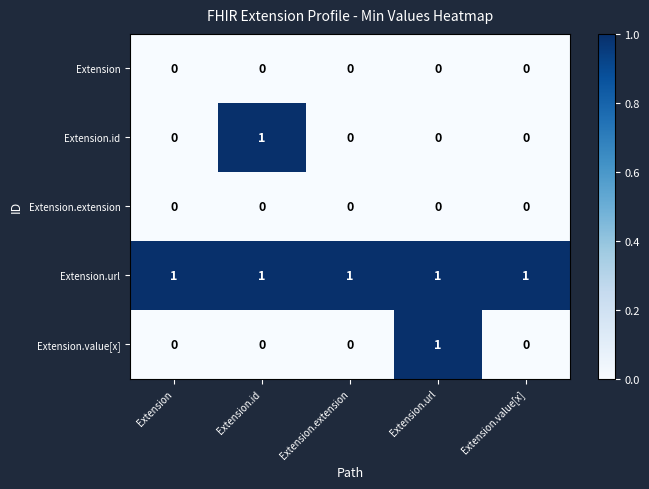

At how many categories does at least one series exceed 0?

5